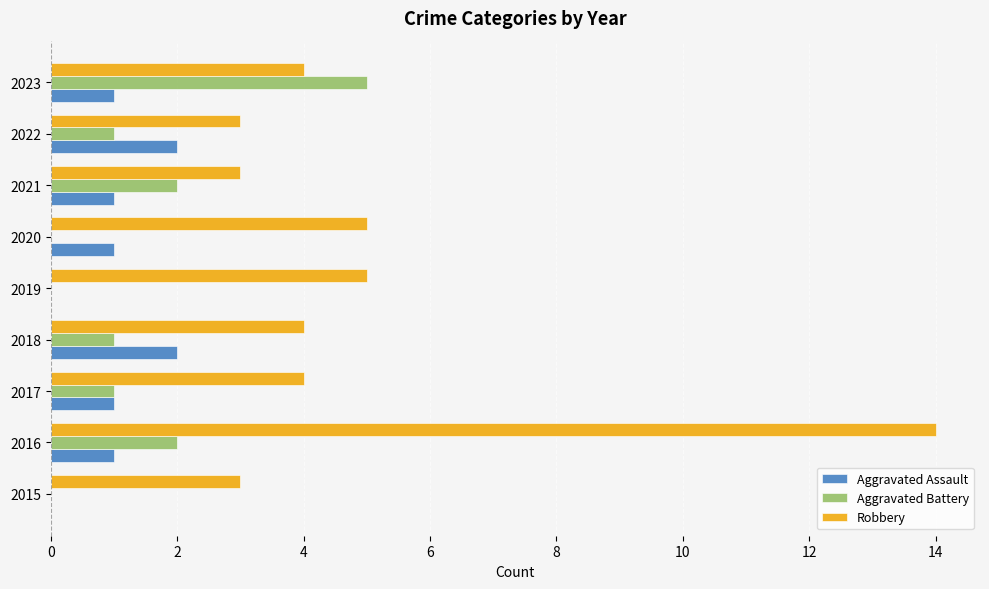

Is the value of Aggravated Assault at 2015 greater than the value of Robbery at 2022?

No